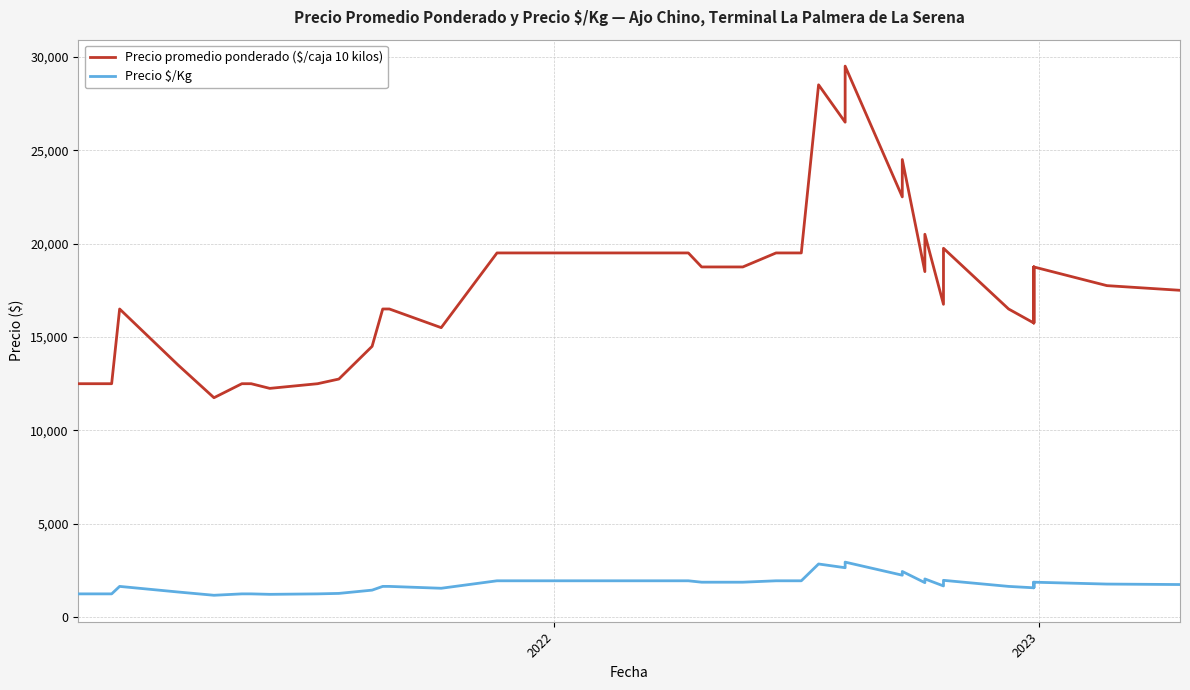

Which series has the largest total across all categories?

Precio promedio ponderado ($/caja 10 kilos)